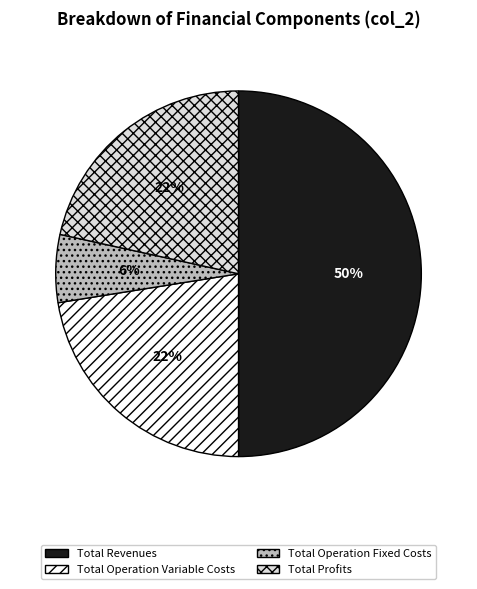

To the nearest percent, what is the difference between the largest and smallest slice percentages?

44%